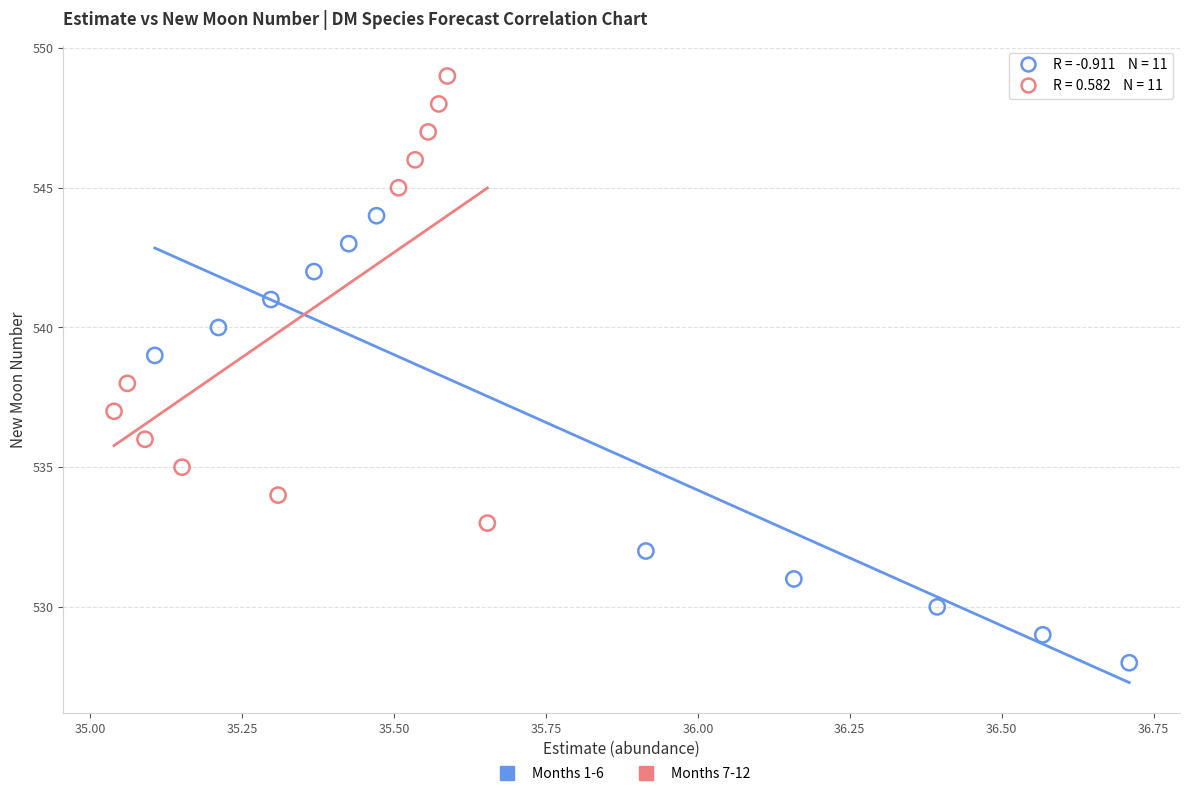

Which series contains the lowest Y value?

Months 1-6